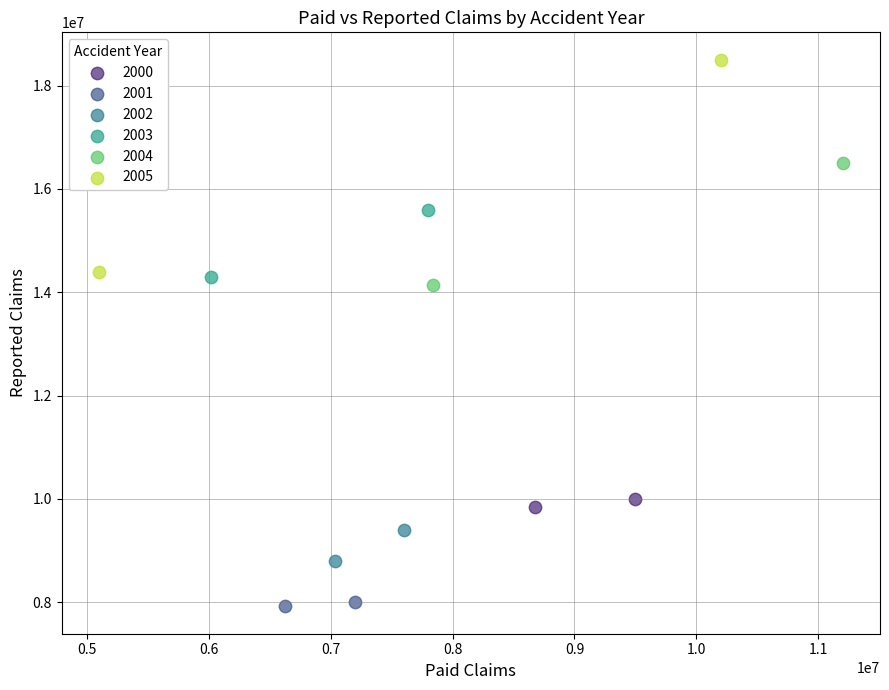

Which series has the widest spread of Y values?

2005